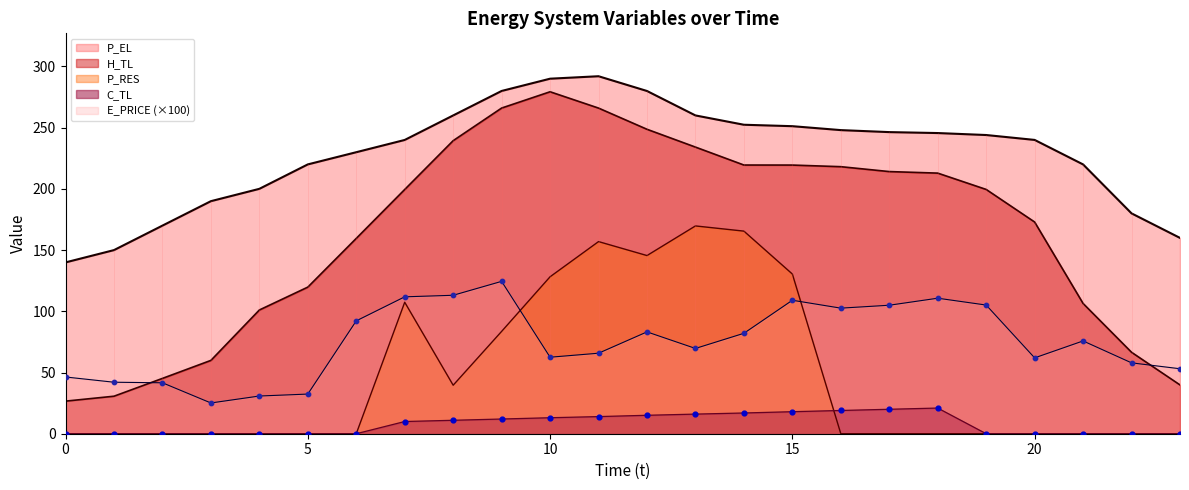

At how many categories does at least one series exceed 58?

24